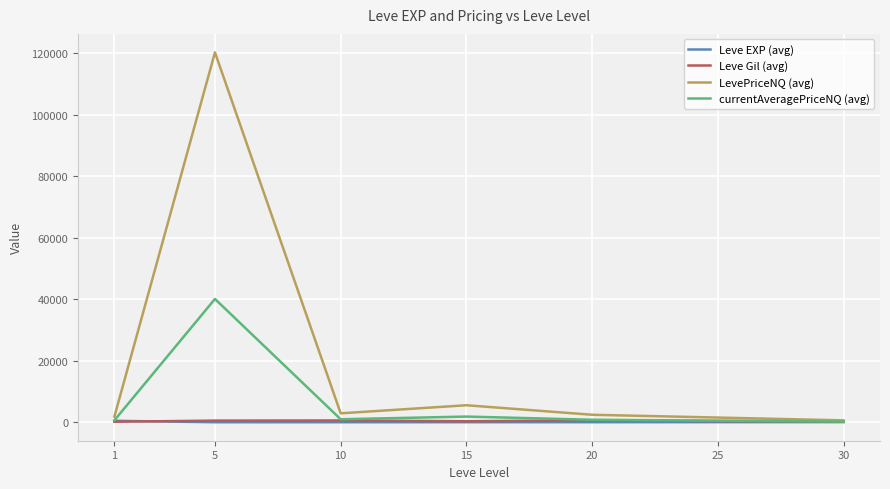

What is the difference between the Leve Gil (avg) values at 10 and 25?

185.0